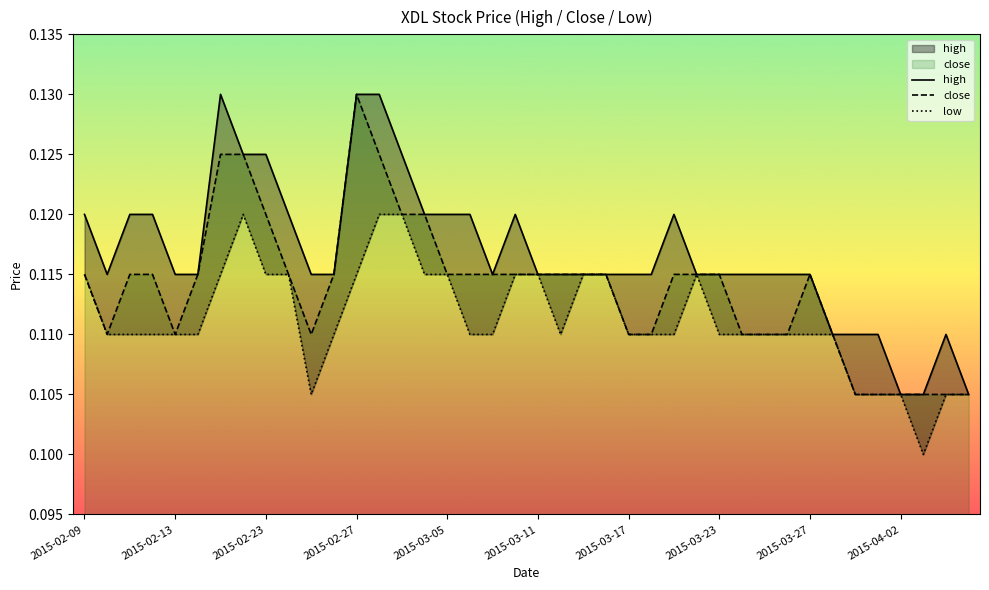

True or false: close has a value of 0.0 at 2015-03-17.

False